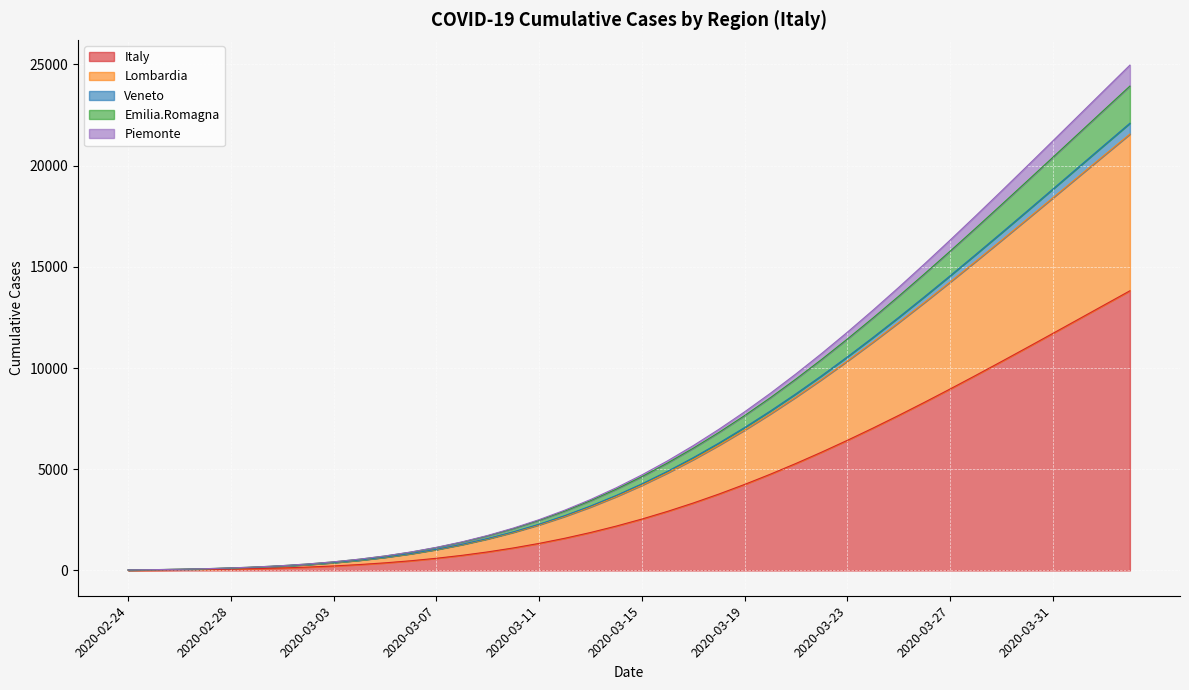

True or false: Italy and Lombardia intersect in this chart.

False